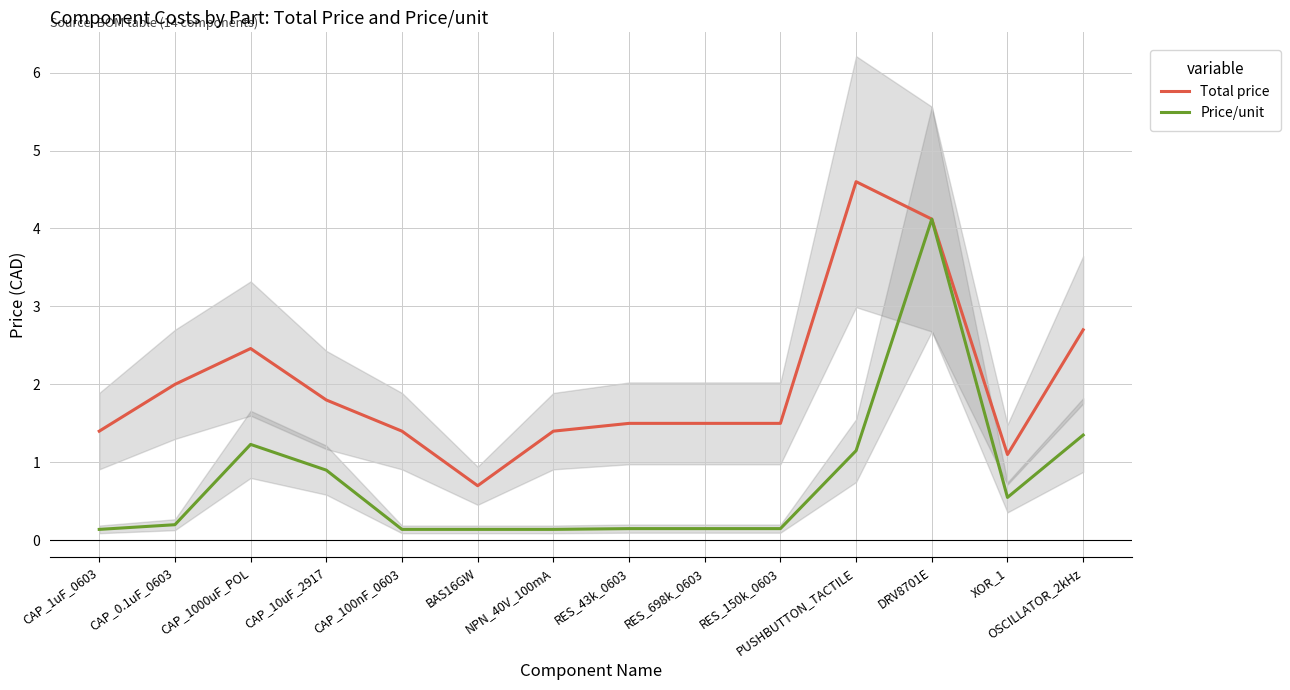

True or false: Price/unit and Total price intersect in this chart.

False